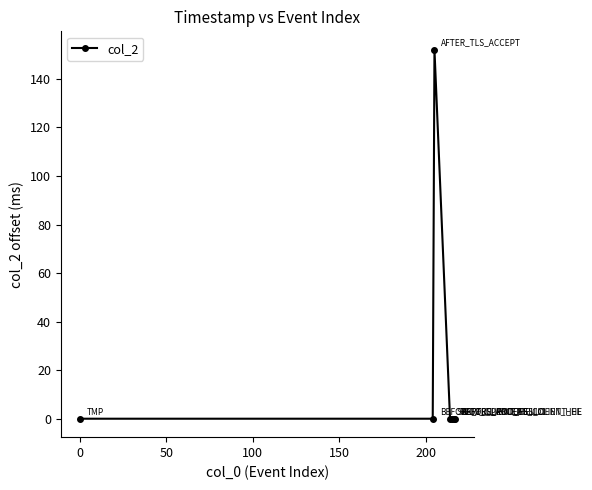

True or false: there are more than 2 points higher than both neighbors.

False